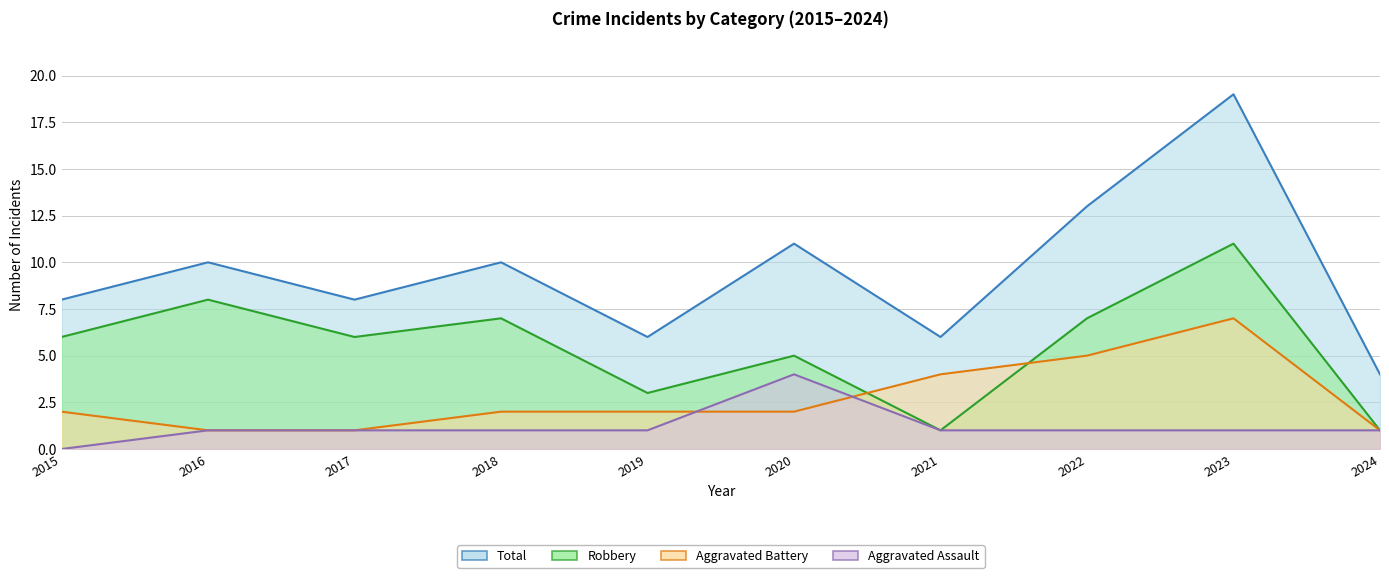

Which has a higher value, 2016 or 2024?

2016